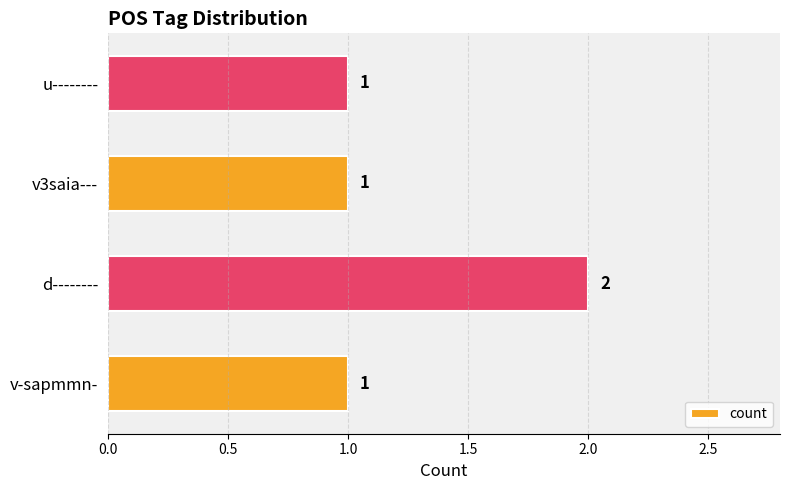

Is it true that the value at v-sapmmn- is 1?

True